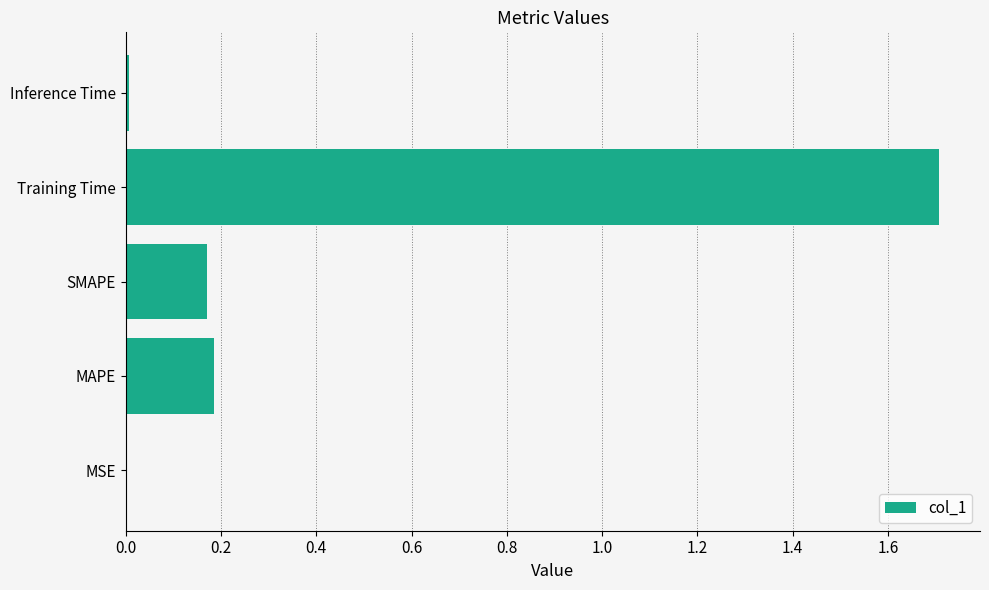

What is the sum of all values?

2.1